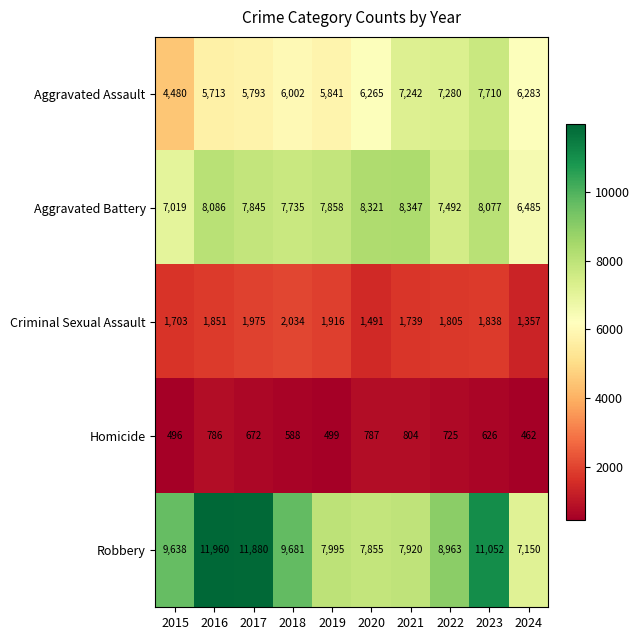

How many categories are shown in the chart?

10